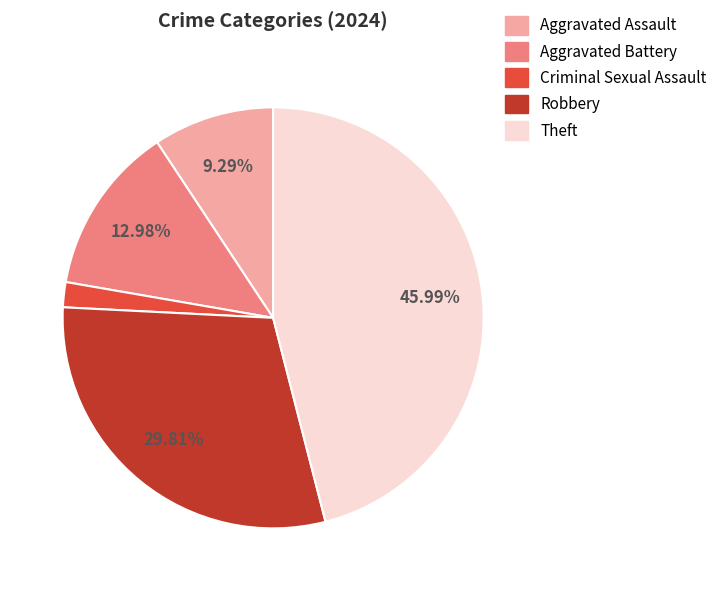

The Aggravated Battery slice represents 21% of the pie. True or false?

False